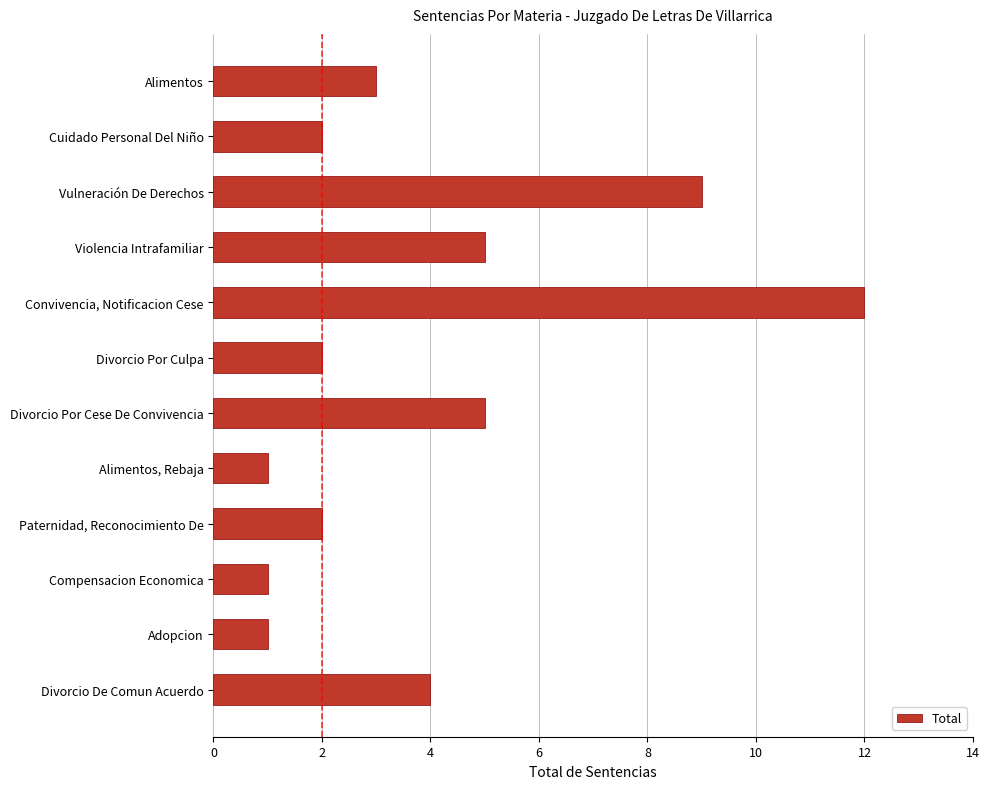

What is the label of the 10th bar from the bottom?

Vulneración De Derechos